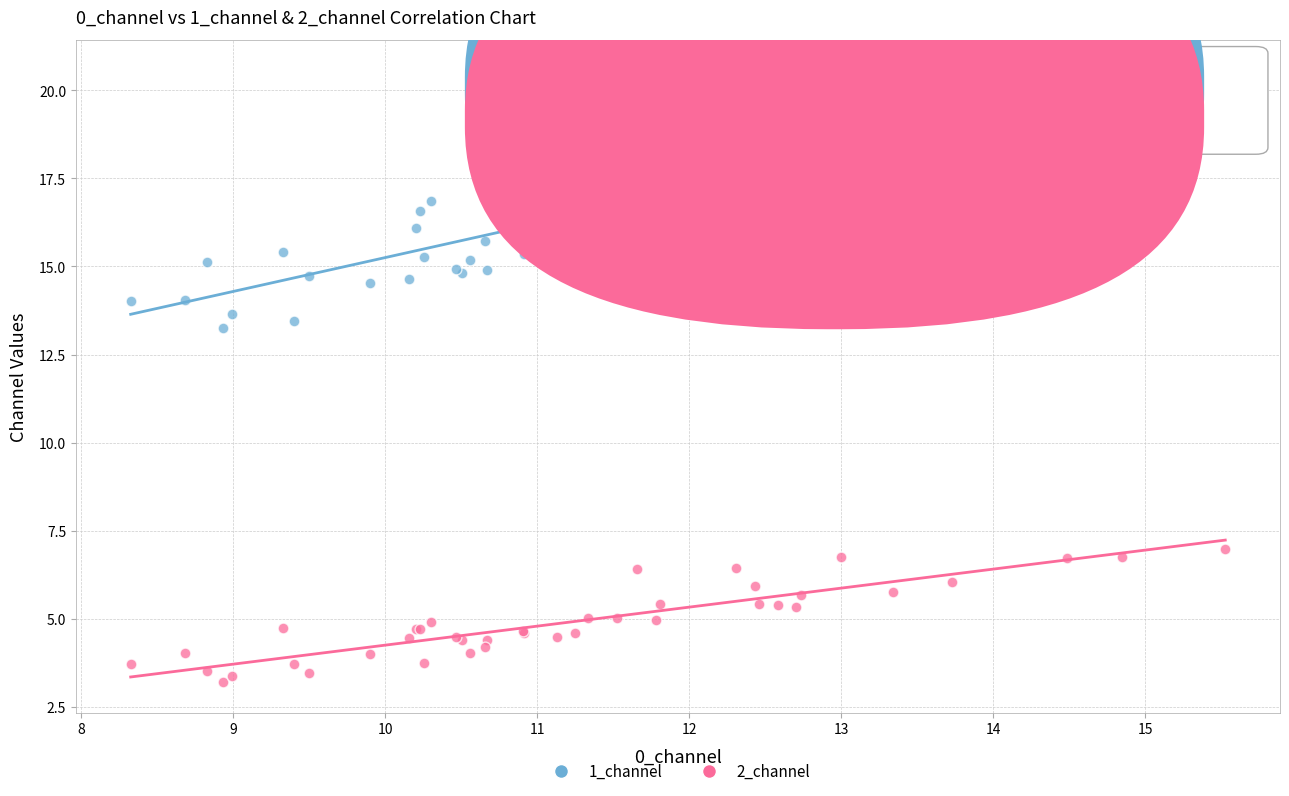

What are all the series names shown in the legend?

1_channel, 2_channel